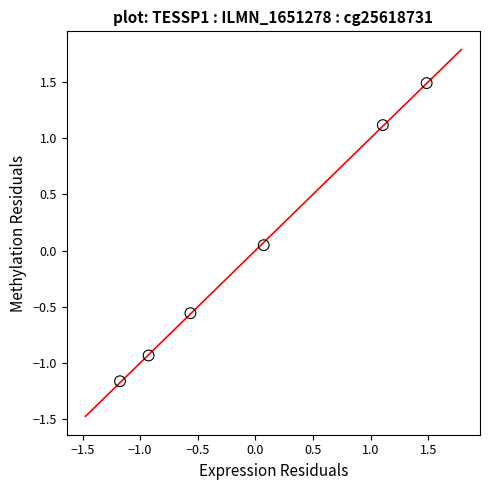

What is the range of X values (max minus min)?

2.7